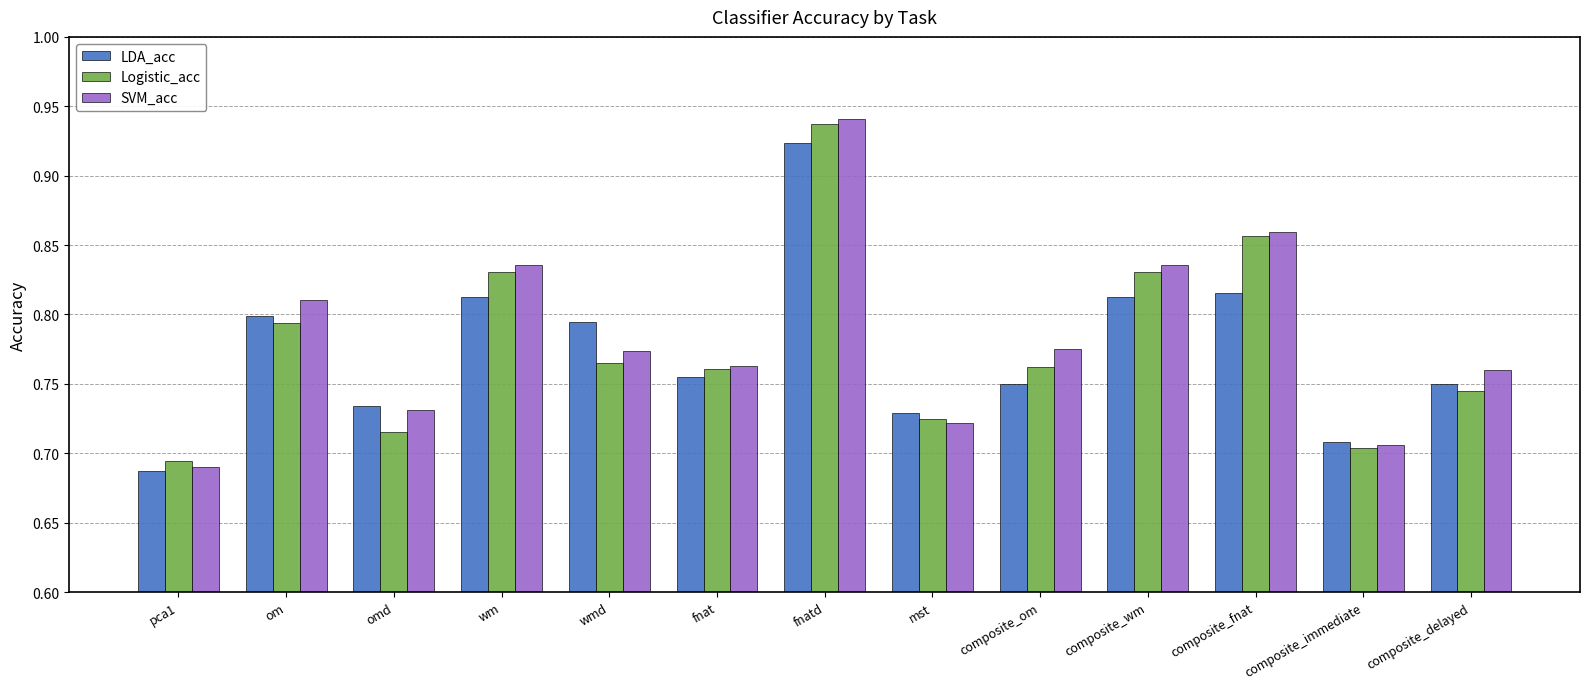

At composite_wm, list the series in order from largest to smallest.

SVM_acc, Logistic_acc, LDA_acc